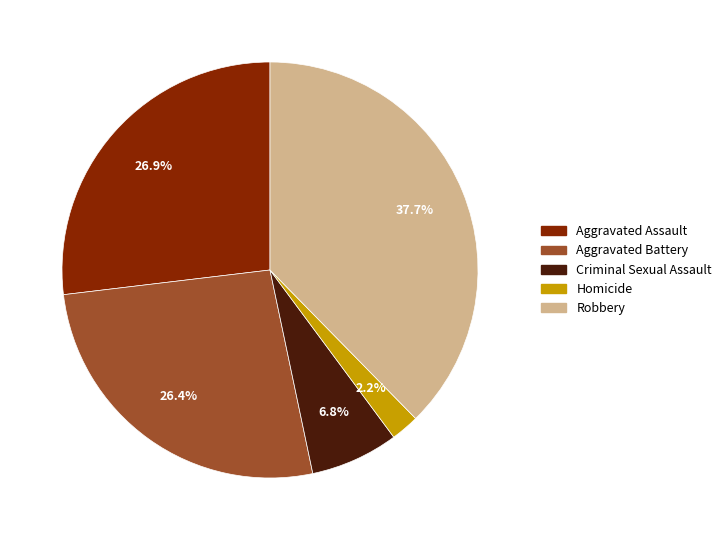

Count the number of slices in the pie.

5